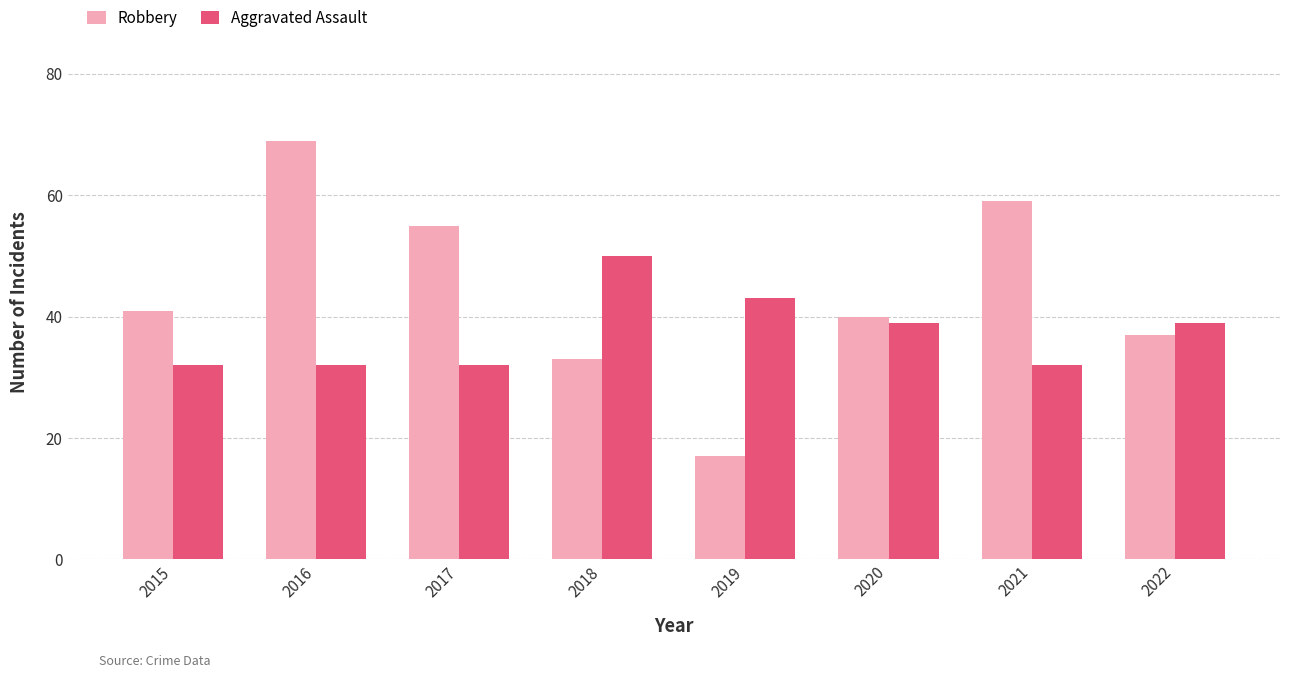

How many bars are there in total?

16